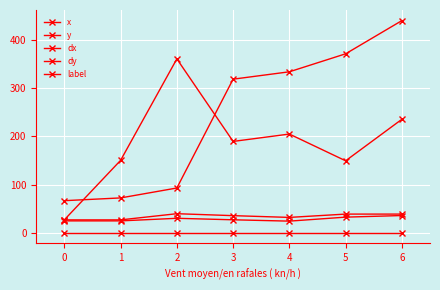

True or false: label has a value of 1.4 at 3.

False